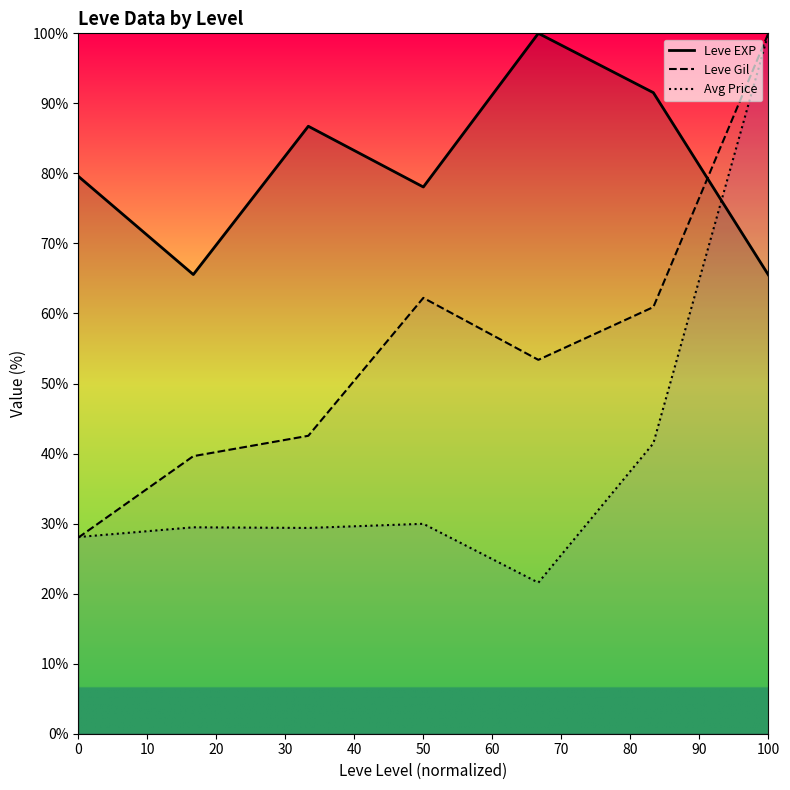

Count the number of categories in the chart.

7